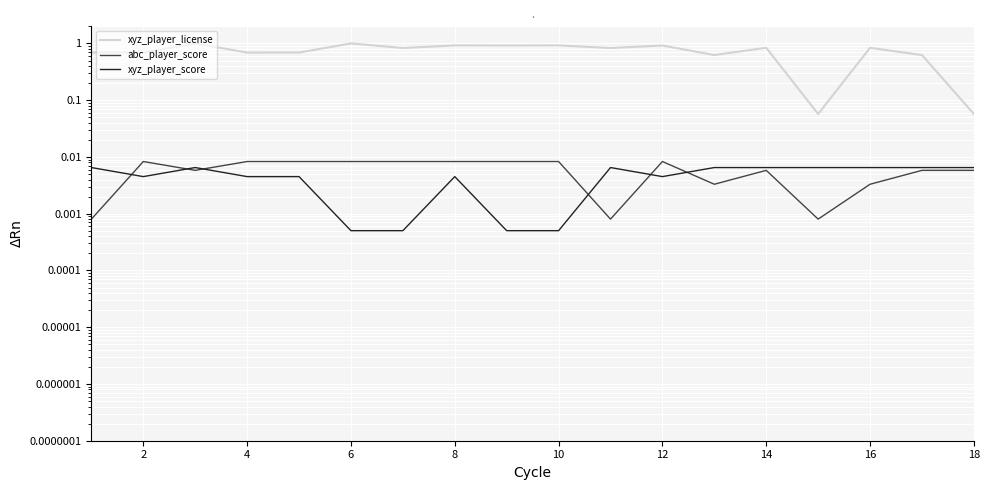

Which series changed the most between 4 and 16?

xyz_player_license